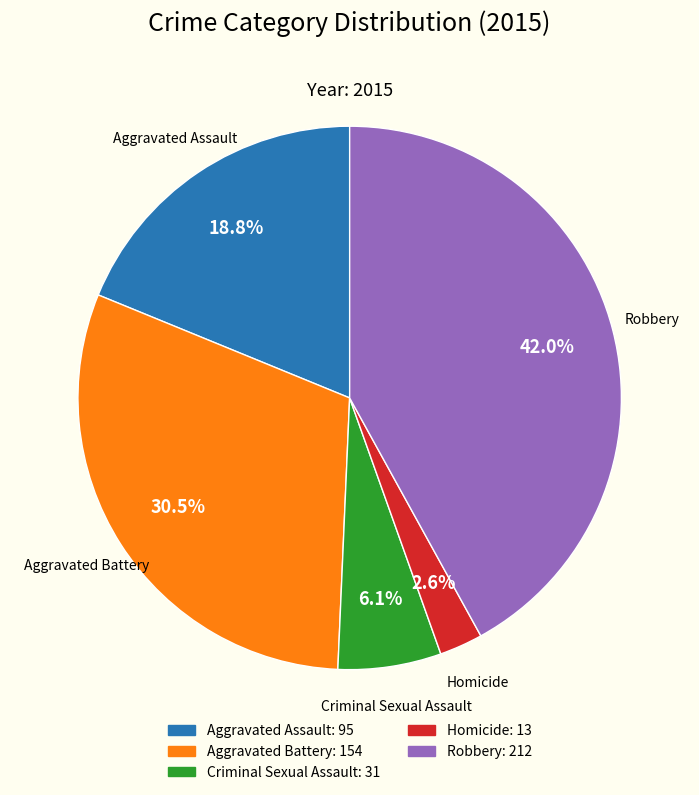

To the nearest percent, what percentage of the pie is Robbery?

42%